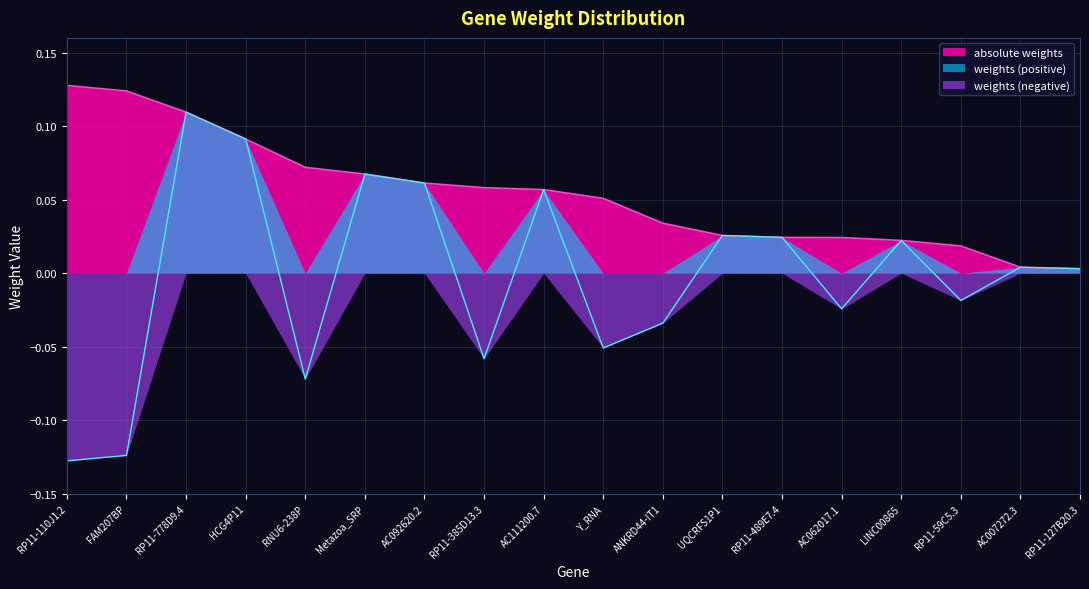

Where does the weights series first go above 0?

RP11-778D9.4